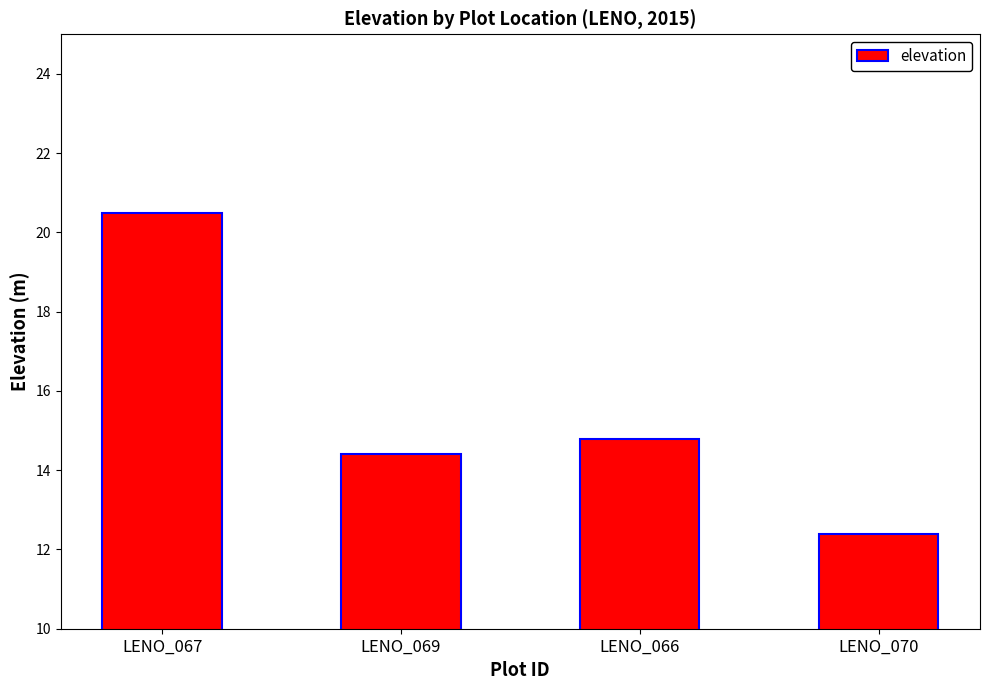

Is it true that the value at LENO_066 is 24.8?

False